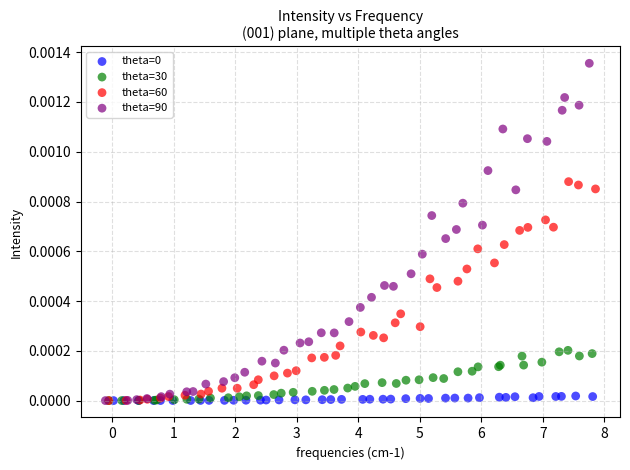

Which series contains the highest Y value?

theta=90